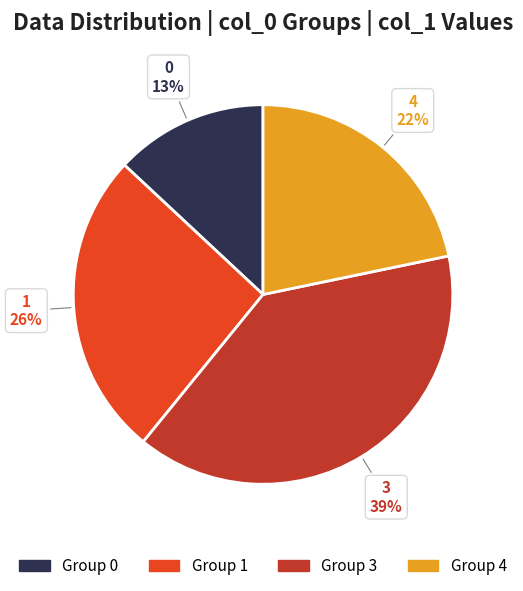

To the nearest percent, what is the average slice percentage?

25%